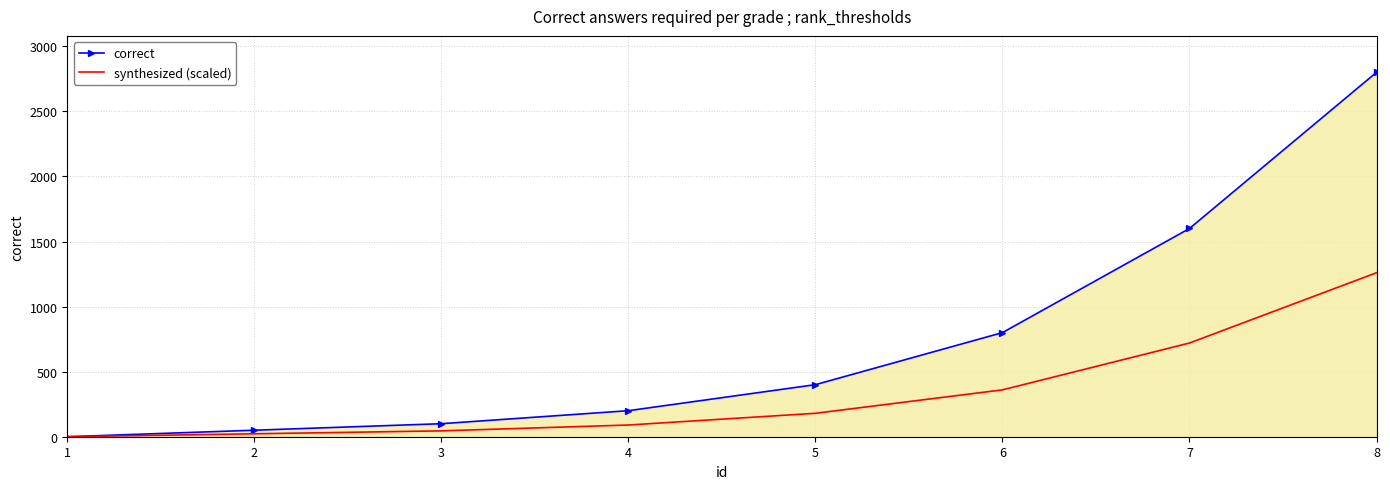

True or false: correct has more than 0 interior local peaks.

False